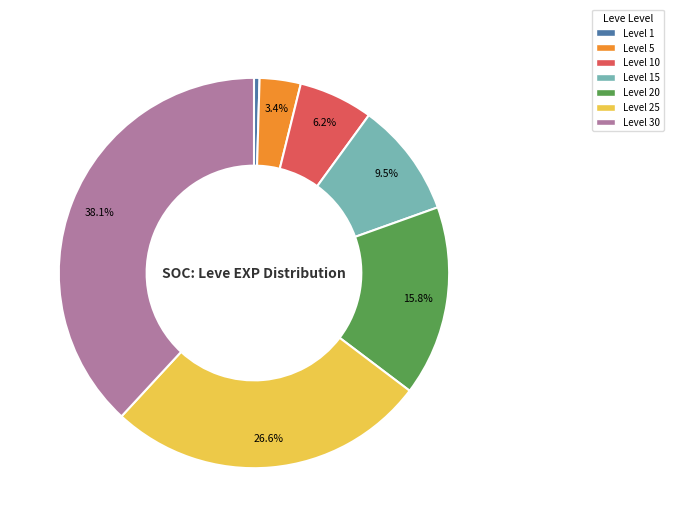

Does any single category account for the majority?

No